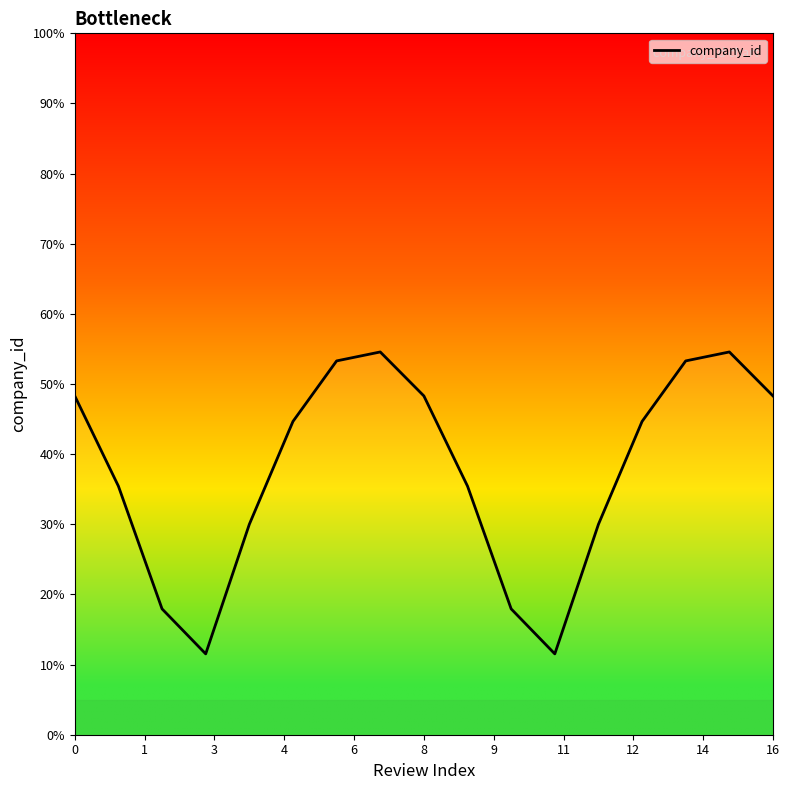

What is the maximum value shown in the chart?

54.6